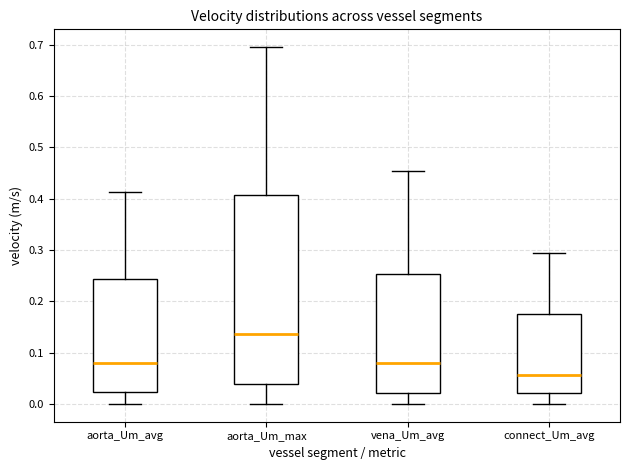

Which box's median line is the highest?

aorta_Um_max